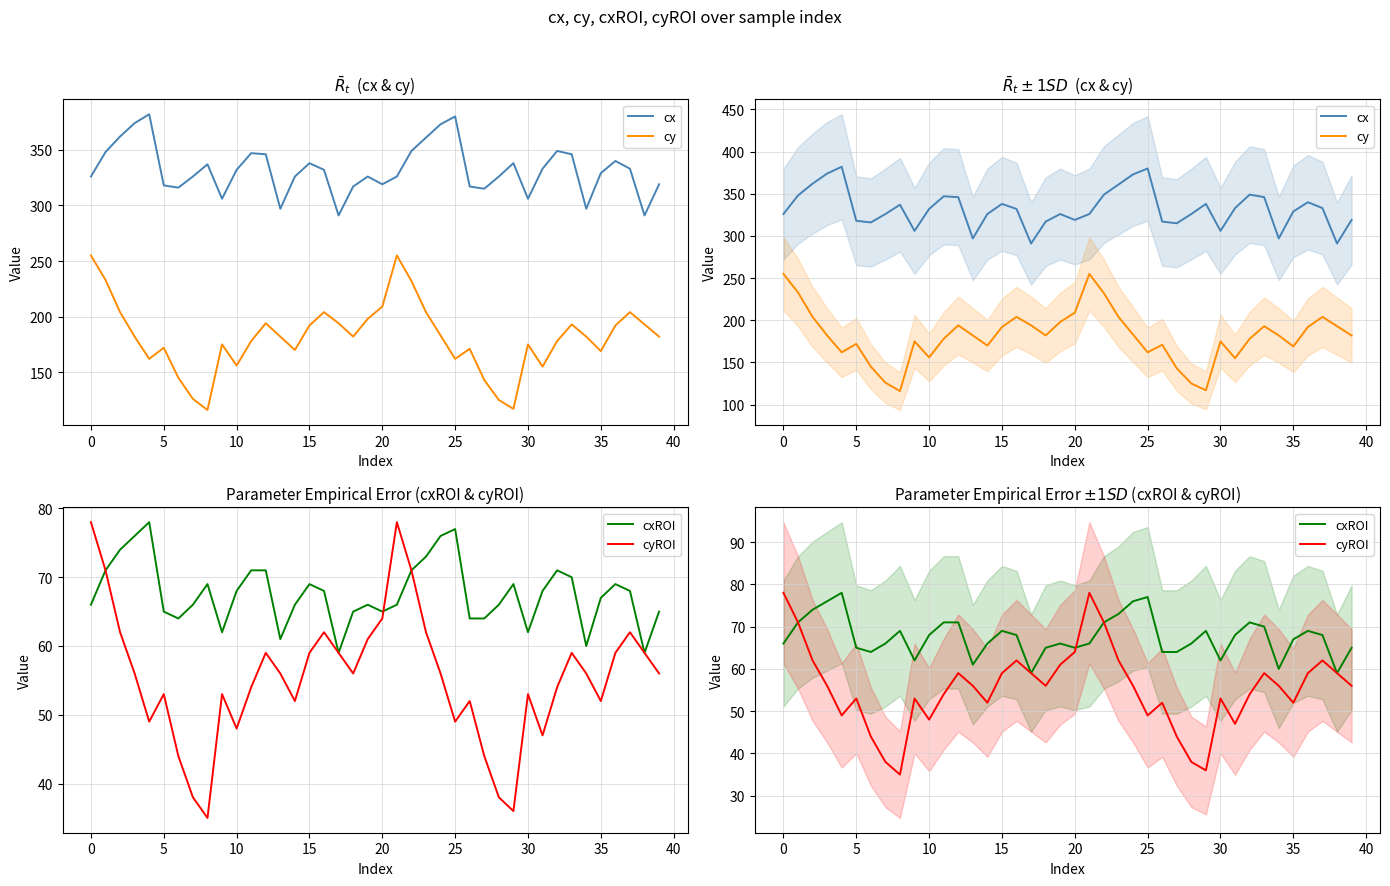

What is the highest value of the cy series?

255